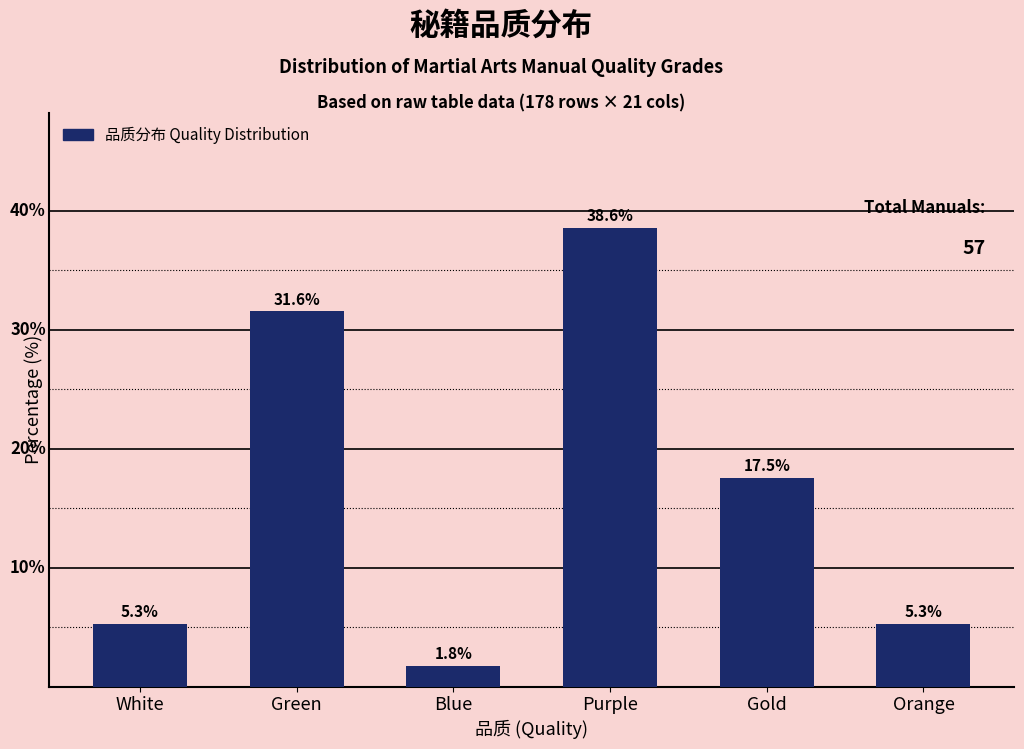

What is the label of the 5th bar from the right?

Green